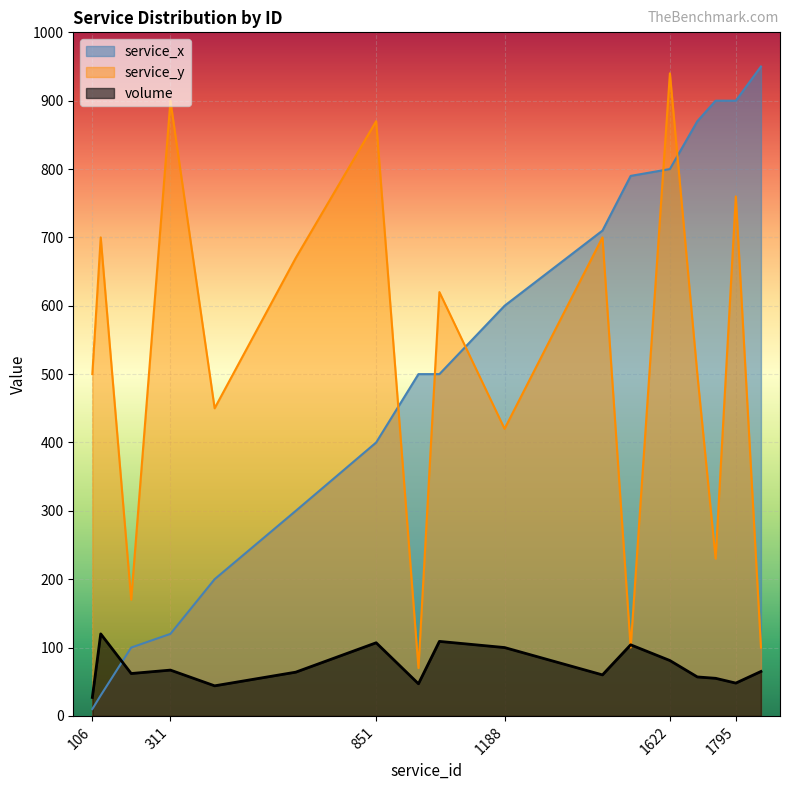

What is the difference between the maximum and second lowest values in the service_y series?

840